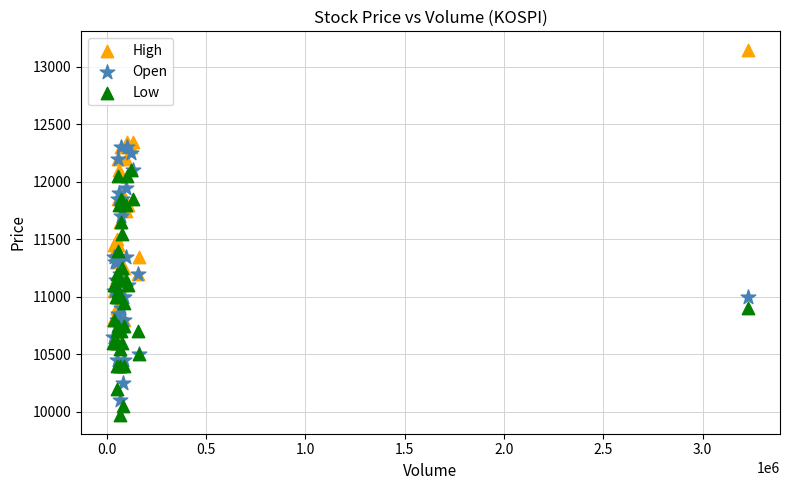

Which series contains the lowest Y value?

Low